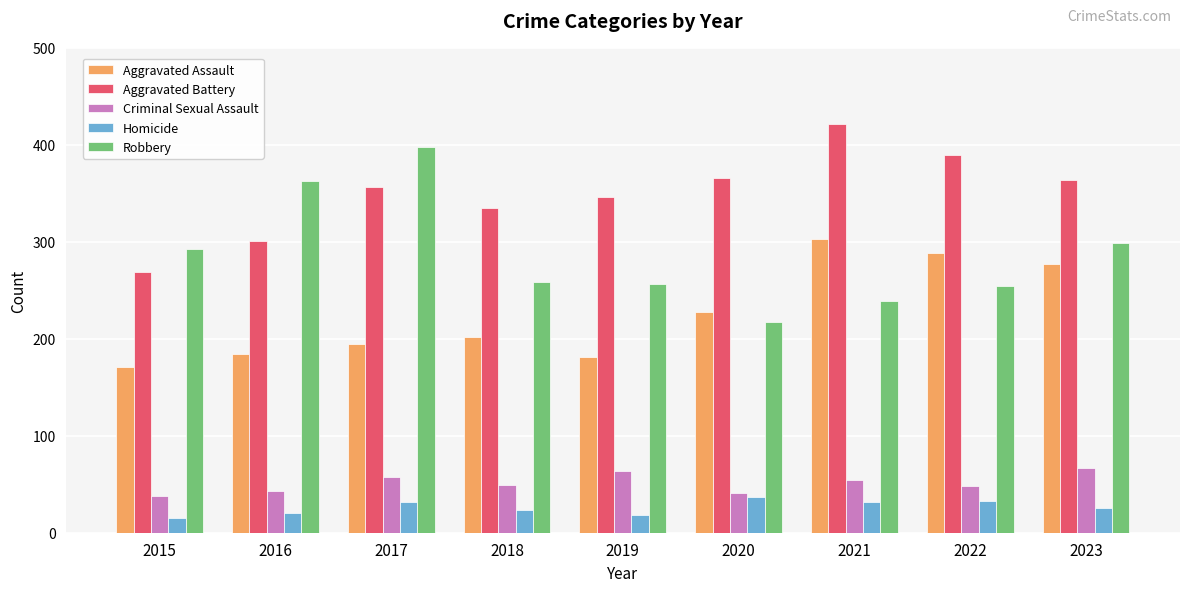

What is the difference between the highest and lowest values at 2015?

278